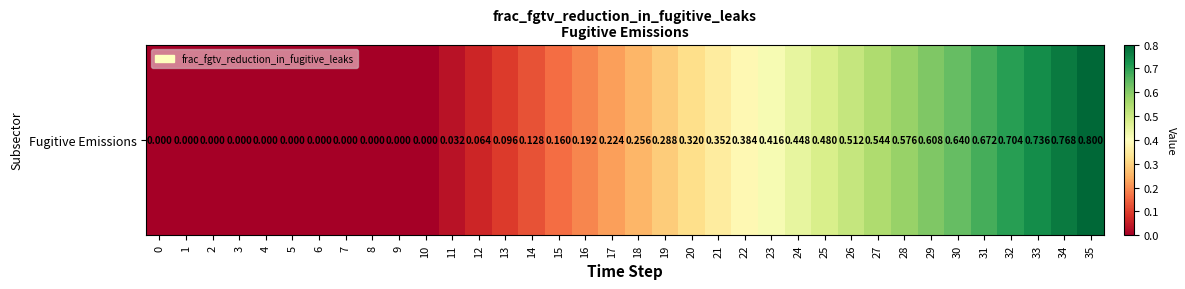

Reading left to right, transcribe all the data shown in this chart.

0.0	0.0	0.0	0.0	0.0	0.0	0.0	0.0	0.0	0.0	0.0	0.0	0.1	0.1	0.1	0.2	0.2	0.2	0.3	0.3	0.3	0.4	0.4	0.4	0.4	0.5	0.5	0.5	0.6	0.6	0.6	0.7	0.7	0.7	0.8	0.8